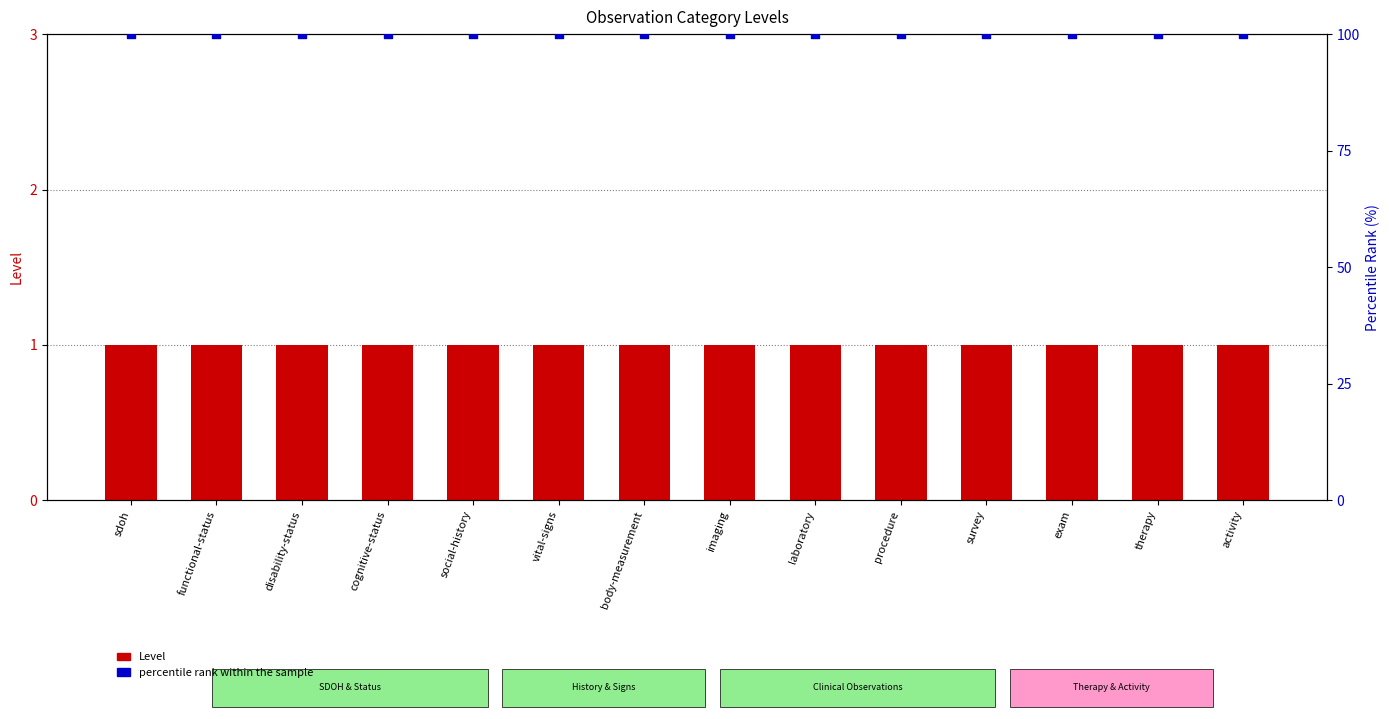

Which series has the largest total across all categories?

percentile rank within the sample